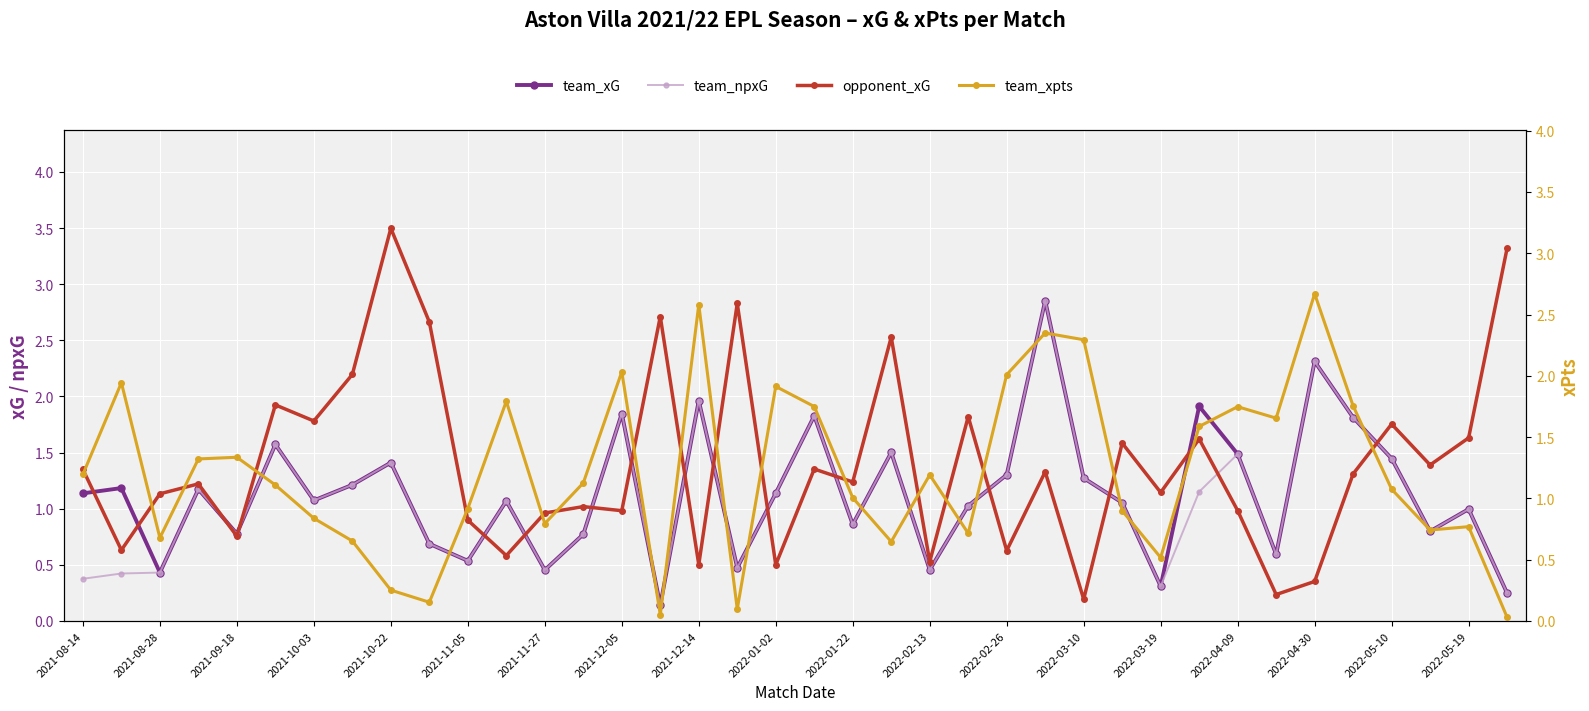

Is it true that team_npxG equals 0.5 at 2022-03-19?

False